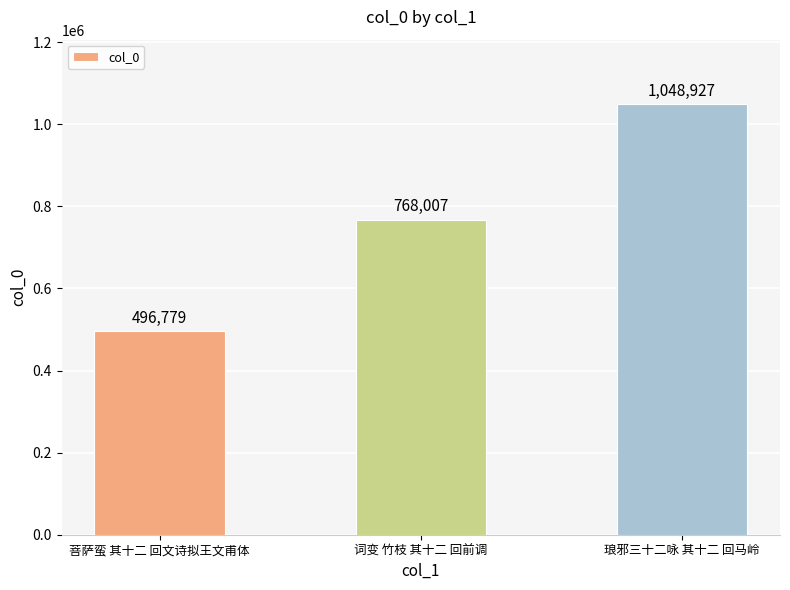

Which label corresponds to the smallest value in the chart?

菩萨蛮 其十二 回文诗拟王文甫体